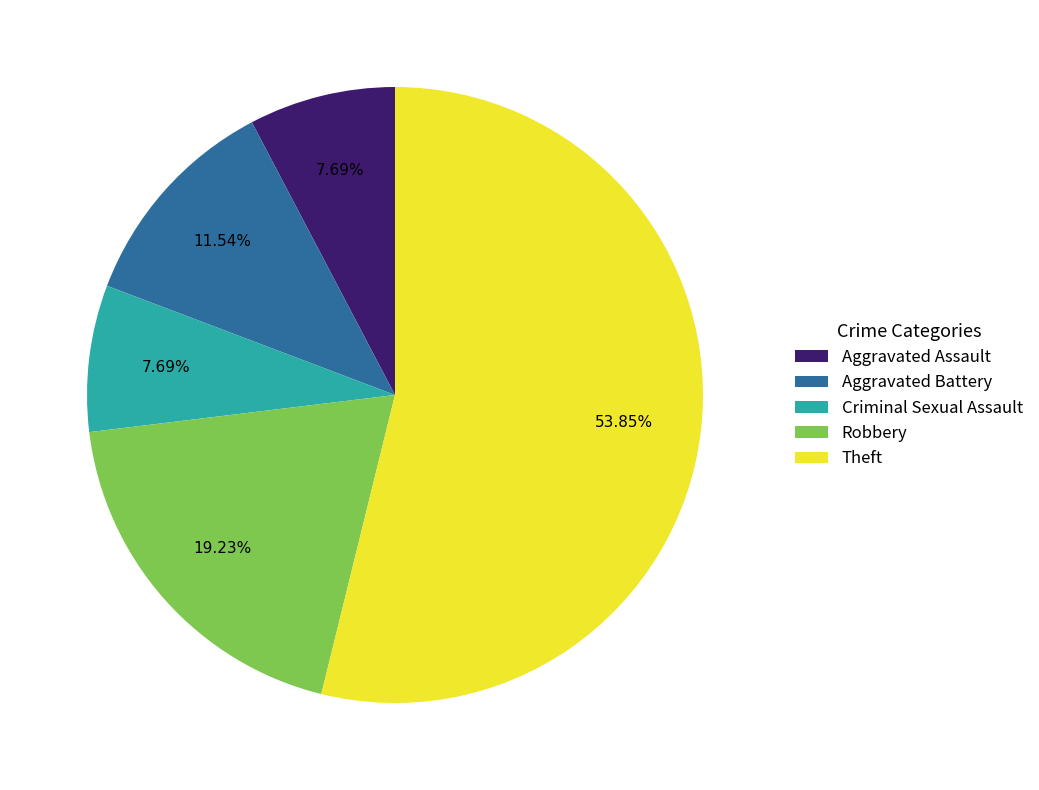

Combined, what portion of the pie is Aggravated Assault and Theft?

61.5%